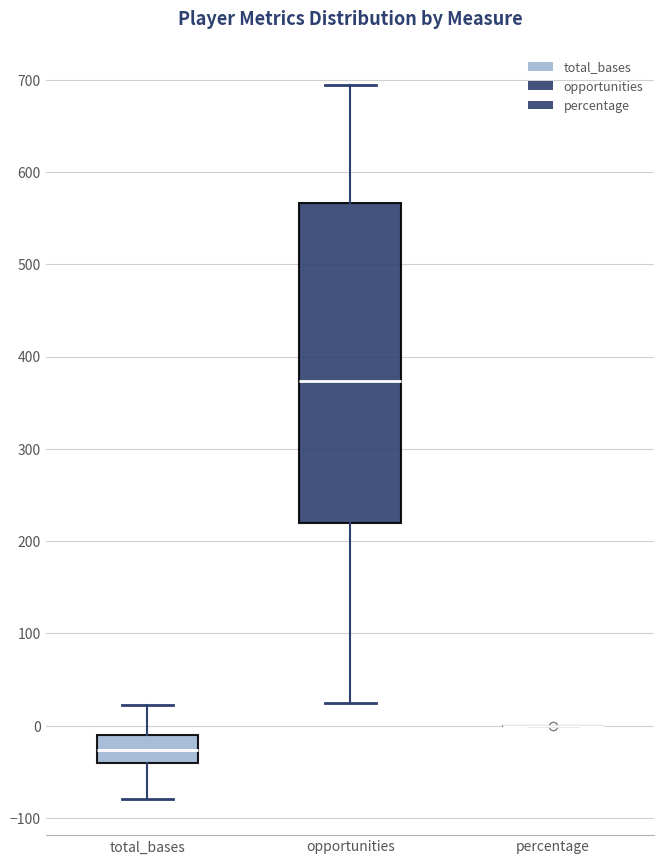

Where does the median line of the box for total_bases sit on the y-axis? The values are not printed on the chart, so give them approximately, as read against the axis.

-30